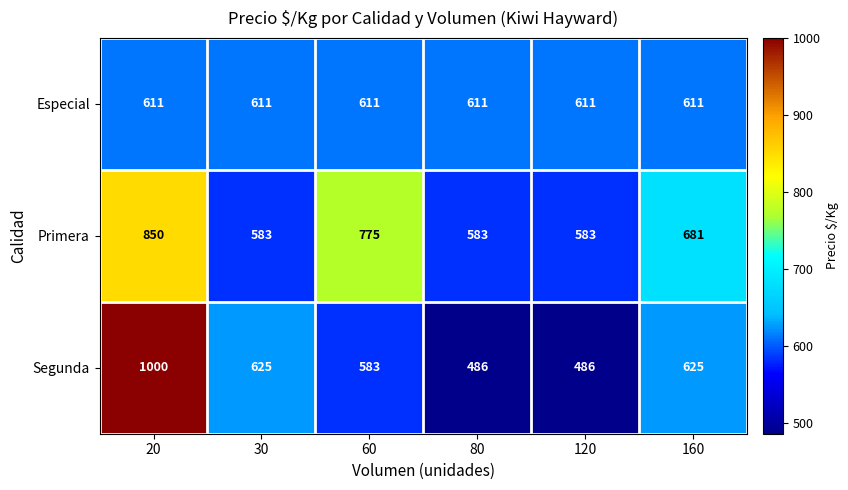

Which series has the widest spread of values?

Segunda